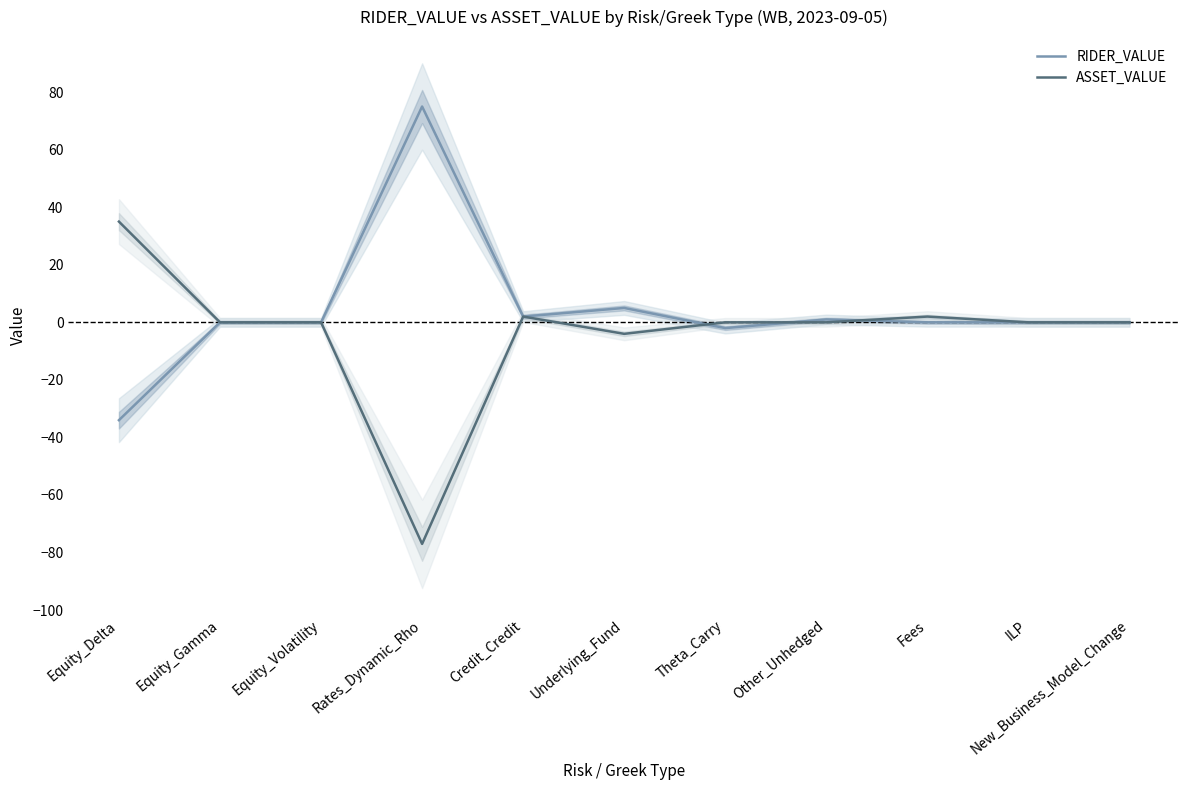

What is the difference between the second highest and minimum values in the RIDER_VALUE series?

39